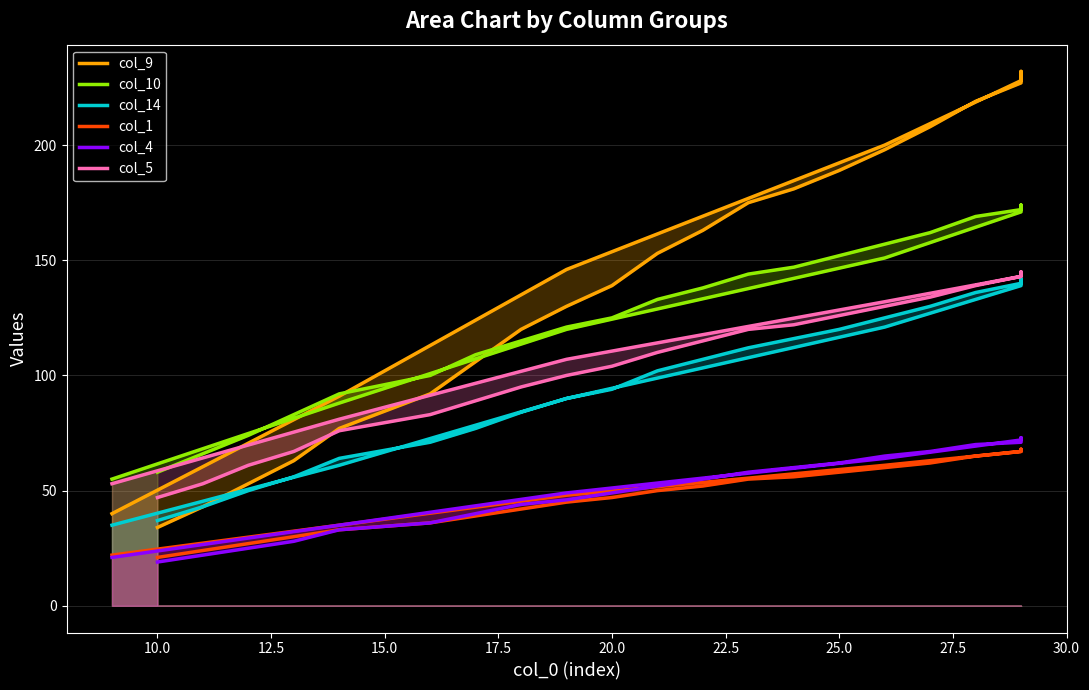

Reading left to right, extract all data points from this chart.

col_9: 34	43	53	63	77	92	106	120	130	139	153	163	175	181	189	198	208	219	227	232	231	228	200	146	91	40
col_10: 58	66	74	83	92	100	109	115	121	125	133	138	144	147	152	157	162	169	172	174	173	171	151	120	88	55
col_14: 37	43	50	56	64	71	77	84	90	94	102	107	112	116	120	125	130	136	140	142	141	139	121	90	61	35
col_1: 21	24	27	30	33	36	39	42	45	47	50	52	55	56	58	60	62	65	67	68	67	67	61	48	35	22
col_4: 19	22	25	28	33	36	40	44	46	49	52	55	58	60	62	65	67	70	71	73	73	72	64	49	35	21
col_5: 47	53	61	67	76	83	89	95	100	104	110	115	120	122	126	130	134	139	143	145	144	143	132	107	81	53